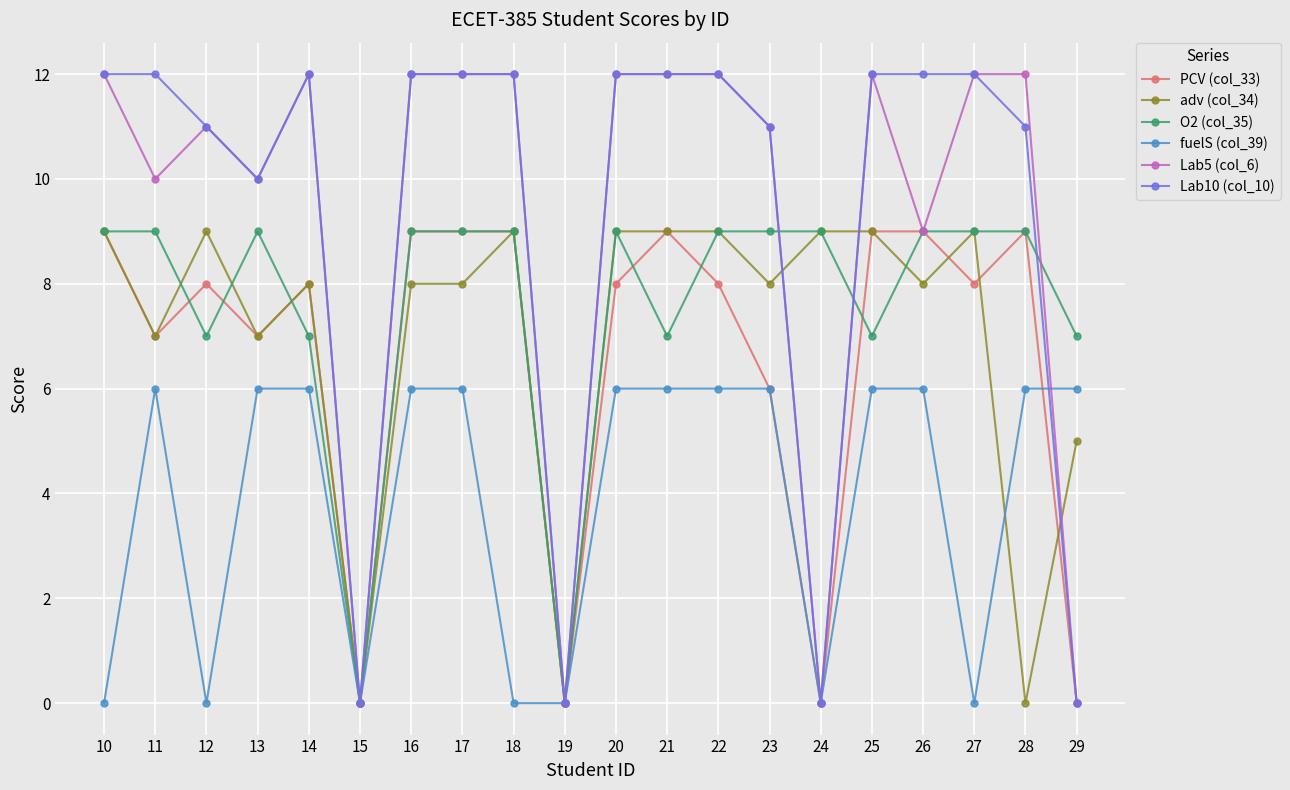

At which category does fuelS (col_39) reach its first local valley?

12